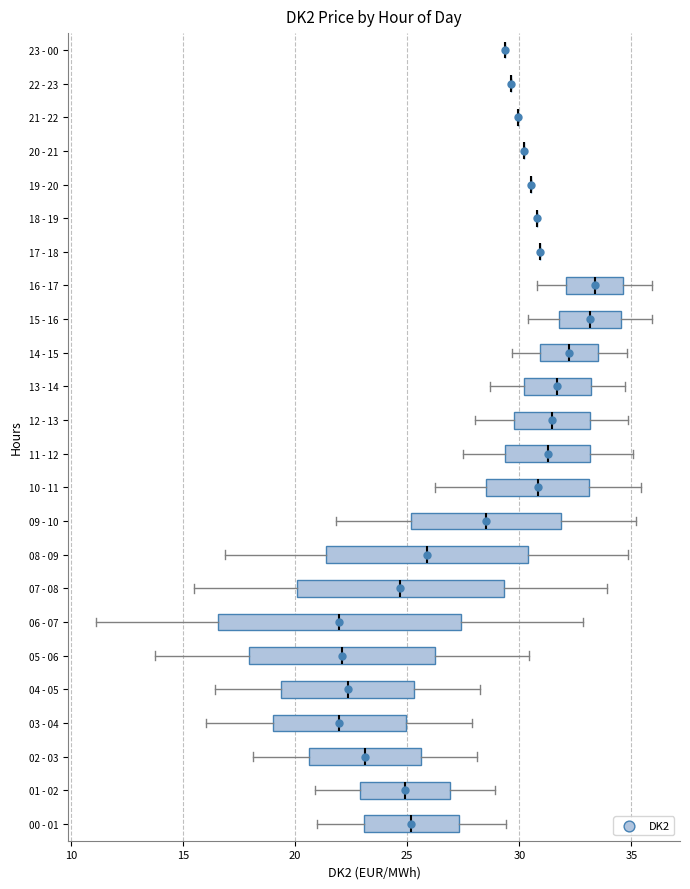

Reading bottom to top, read every box against the x-axis: the position of its median line, the range the box covers, and the ends of its whiskers. The values are not printed on the chart, so give them approximately, as read against the axis.

00 - 01: median 25.0, box 23.0 to 27.5, whiskers 21.0 to 29.5
01 - 02: median 25.0, box 23.0 to 27.0, whiskers 21.0 to 29.0
02 - 03: median 23.0, box 20.5 to 25.5, whiskers 18.0 to 28.0
03 - 04: median 22.0, box 19.0 to 25.0, whiskers 16.0 to 28.0
04 - 05: median 22.5, box 19.5 to 25.5, whiskers 16.5 to 28.5
05 - 06: median 22.0, box 18.0 to 26.5, whiskers 14.0 to 30.5
06 - 07: median 22.0, box 16.5 to 27.5, whiskers 11.0 to 33.0
07 - 08: median 24.5, box 20.0 to 29.5, whiskers 15.5 to 34.0
08 - 09: median 26.0, box 21.5 to 30.5, whiskers 17.0 to 35.0
09 - 10: median 28.5, box 25.0 to 32.0, whiskers 22.0 to 35.0
10 - 11: median 31.0, box 28.5 to 33.0, whiskers 26.0 to 35.5
11 - 12: median 31.5, box 29.5 to 33.0, whiskers 27.5 to 35.0
12 - 13: median 31.5, box 29.5 to 33.0, whiskers 28.0 to 35.0
13 - 14: median 31.5, box 30.0 to 33.0, whiskers 28.5 to 34.5
14 - 15: median 32.0, box 31.0 to 33.5, whiskers 29.5 to 35.0
15 - 16: median 33.0, box 32.0 to 34.5, whiskers 30.5 to 36.0
16 - 17: median 33.5, box 32.0 to 34.5, whiskers 31.0 to 36.0
17 - 18: box collapsed to a line at 31.0, whiskers 31.0 to 31.0
18 - 19: box collapsed to a line at 31.0, whiskers 31.0 to 31.0
19 - 20: box collapsed to a line at 30.5, whiskers 30.5 to 30.5
20 - 21: box collapsed to a line at 30.0, whiskers 30.0 to 30.0
21 - 22: box collapsed to a line at 30.0, whiskers 30.0 to 30.0
22 - 23: box collapsed to a line at 29.5, whiskers 29.5 to 29.5
23 - 00: box collapsed to a line at 29.5, whiskers 29.5 to 29.5